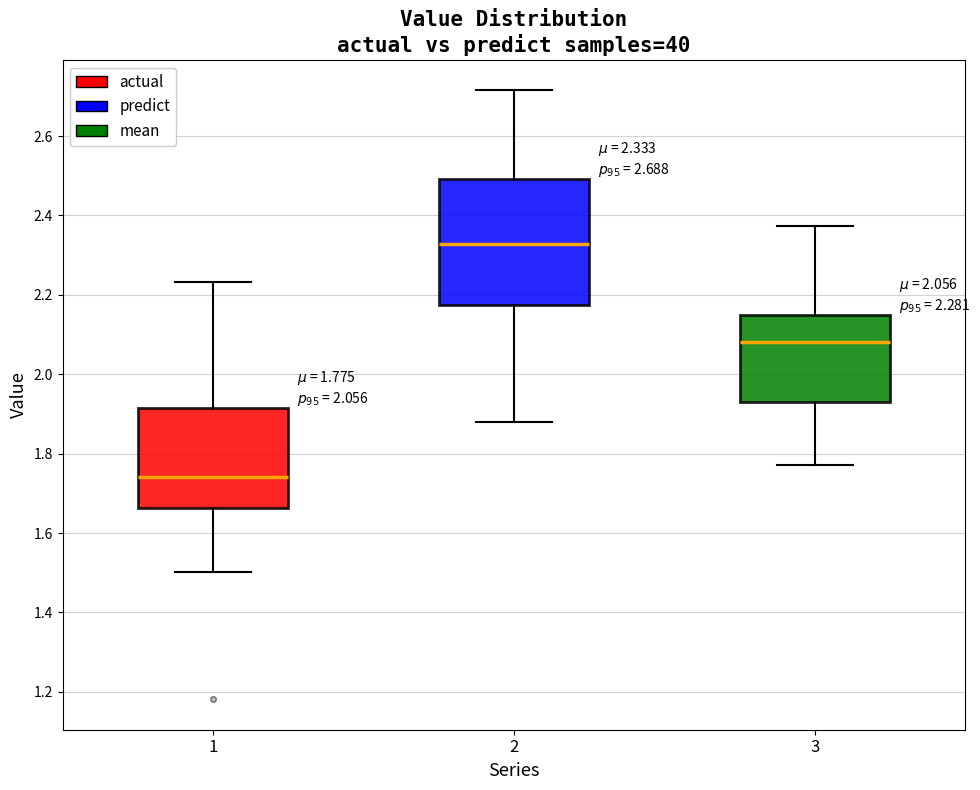

Comparing the boxes themselves (not the whiskers), which one is the tallest?

2